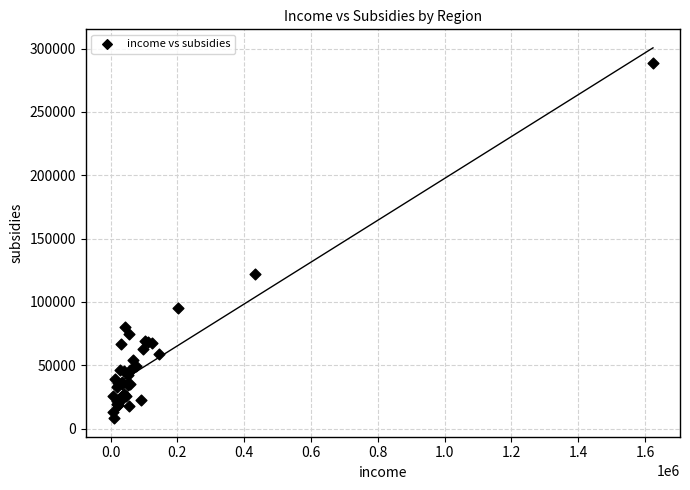

What Y value in the scatter plot is closest to 148310?

122168.6